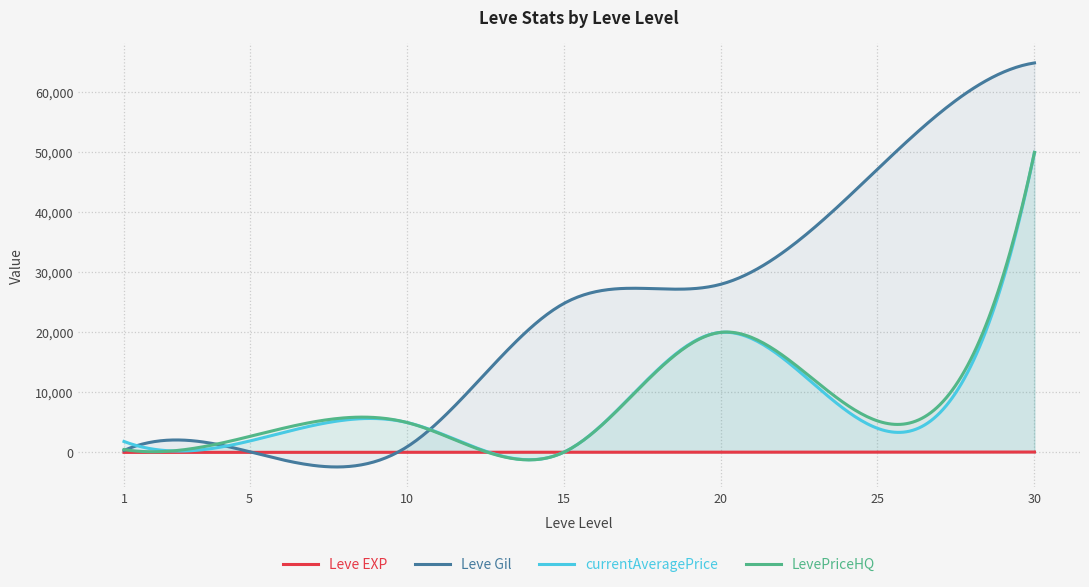

Does the chart have visible grid lines?

Yes